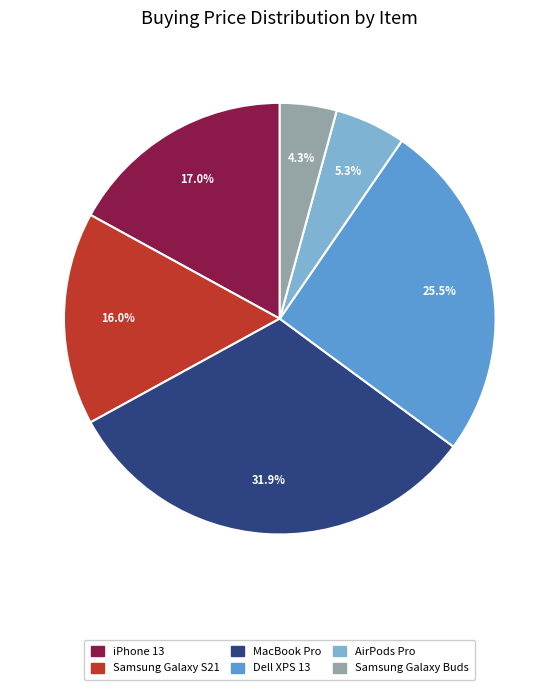

Which category has the smallest portion of the pie?

Samsung Galaxy Buds